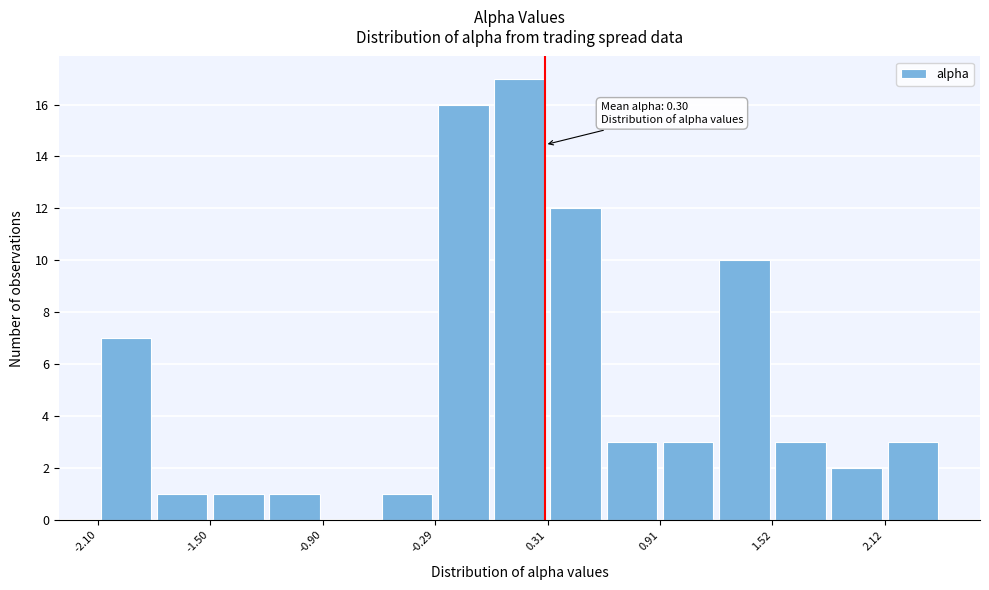

Read against the x-axis, roughly where is the centre of the tallest bar?

0.2